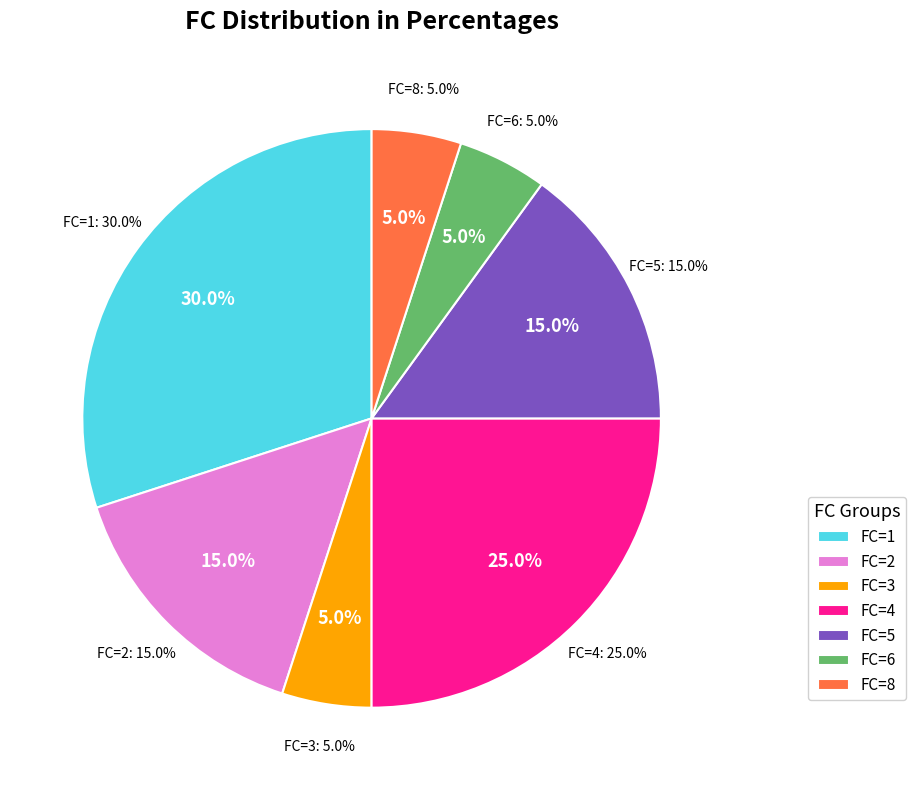

What percentage is the FC=3 slice, to the nearest percent?

5%